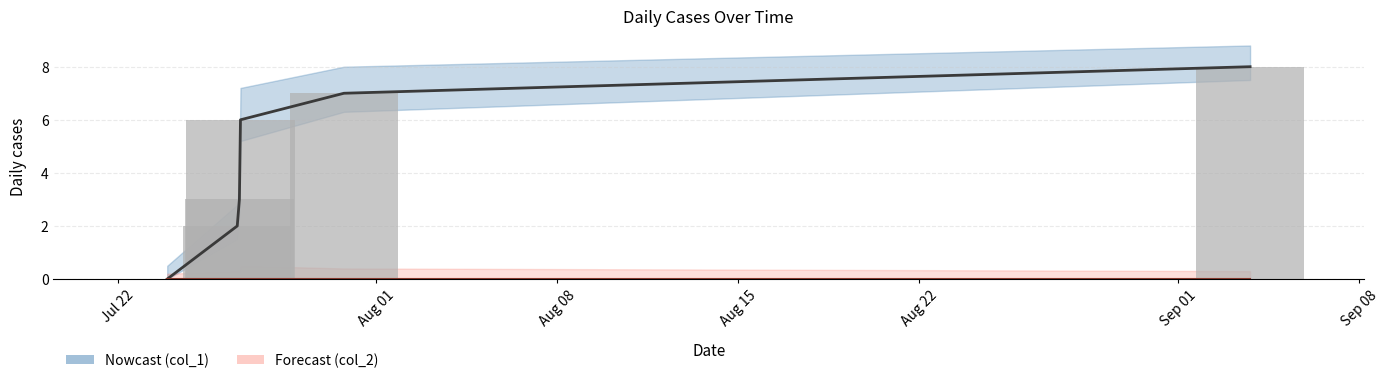

Rank the categories by value from highest to lowest.

Sep 01, Aug 22, Aug 15, Aug 08, Aug 01, Jul 22